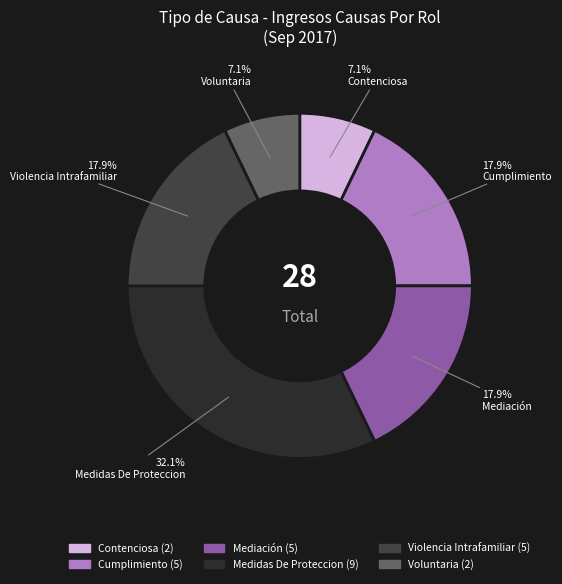

Approximately how many times larger is the value at Violencia Intrafamiliar compared to Cumplimiento?

1.0